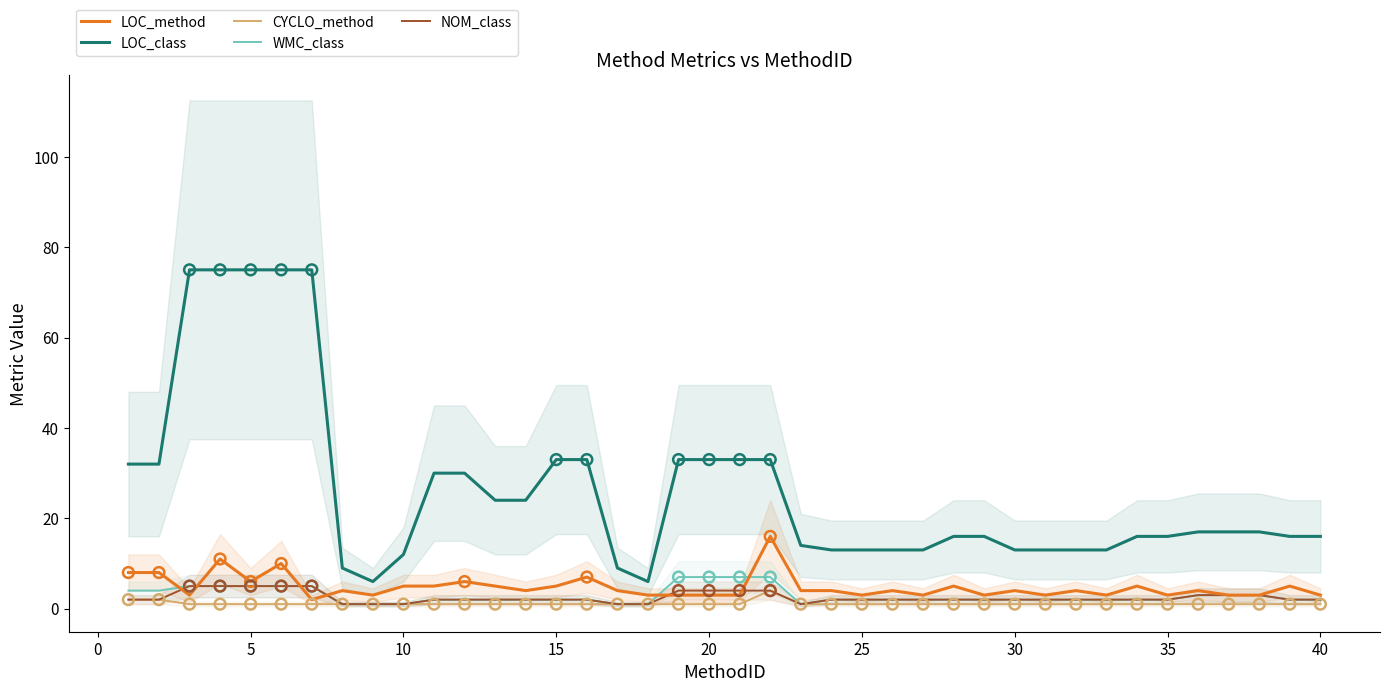

At how many categories does at least one series exceed 9?

36